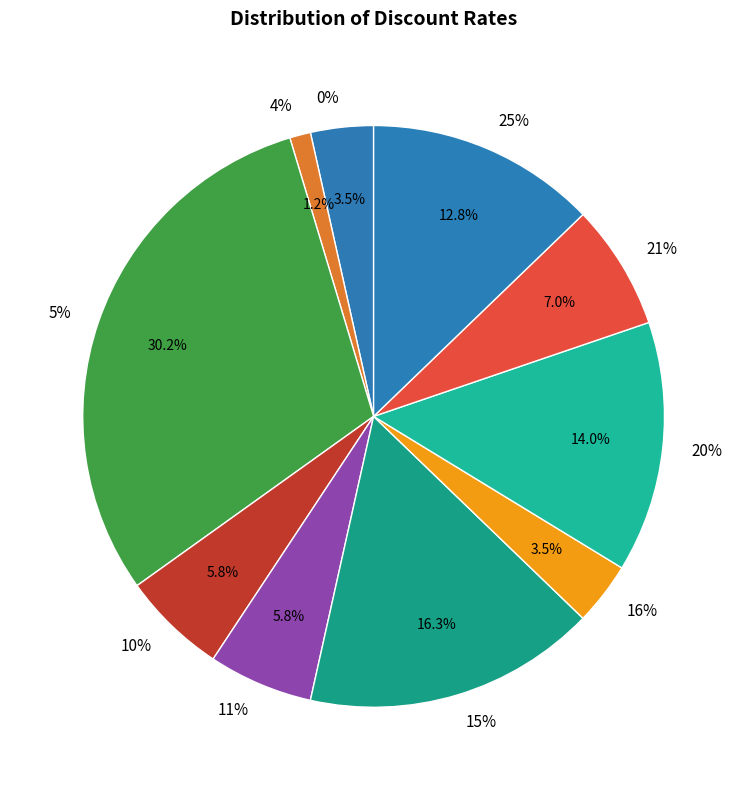

Approximately how many times larger is the value at 15% compared to 20%?

1.2